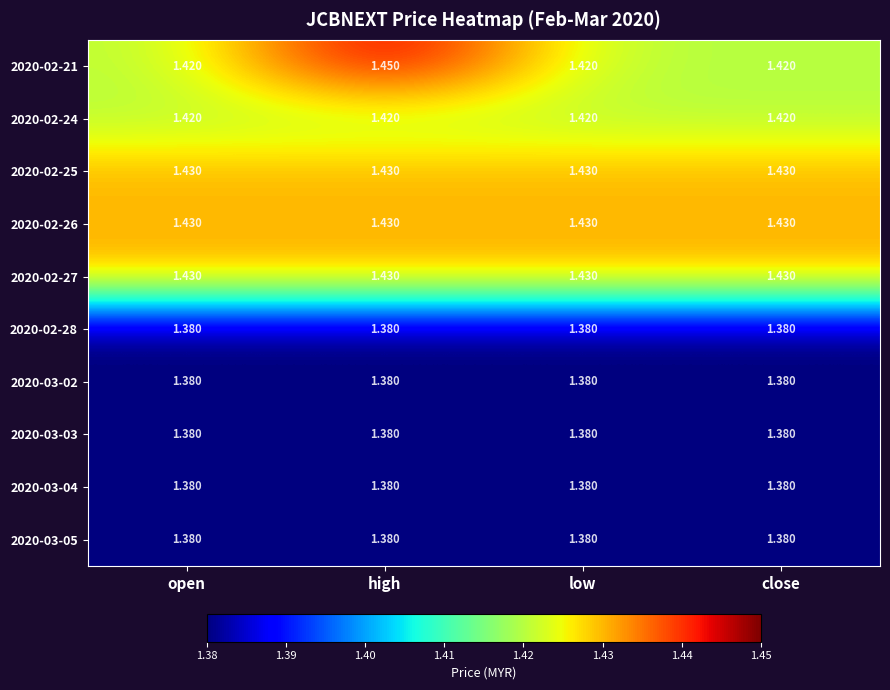

Which label corresponds to the largest value in the chart?

high